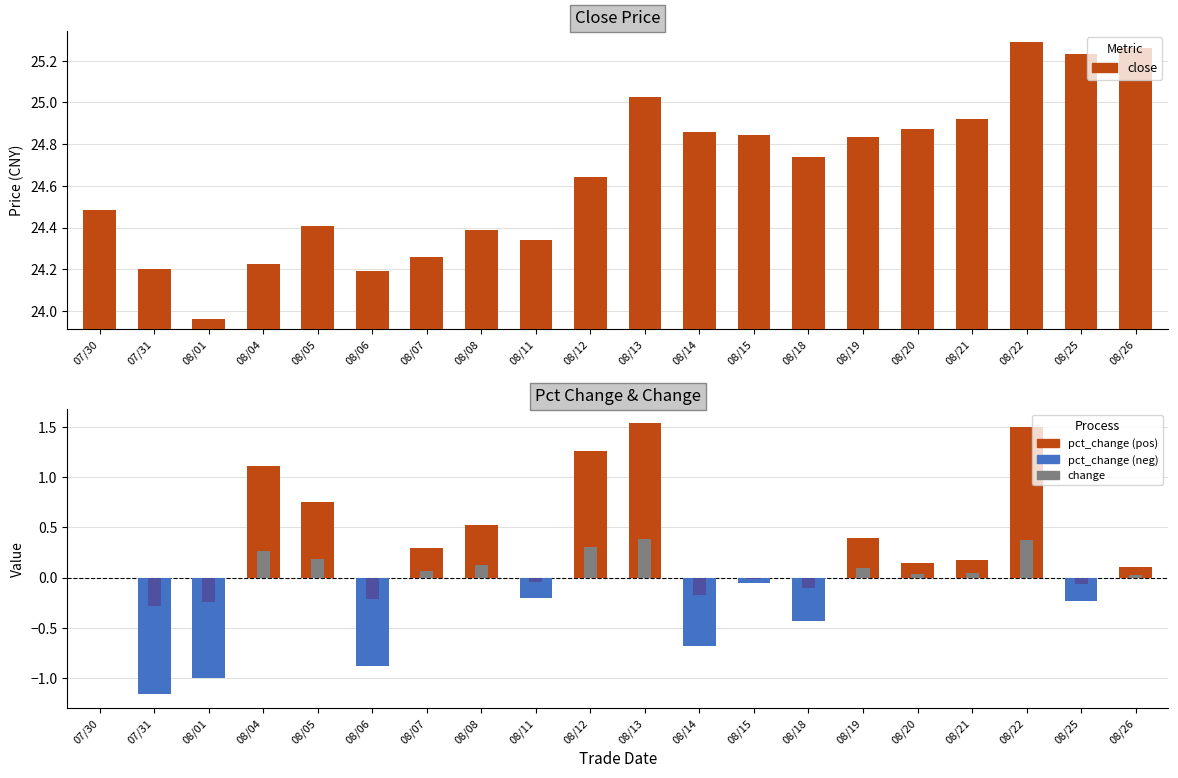

At how many categories does at least one series exceed -1?

20